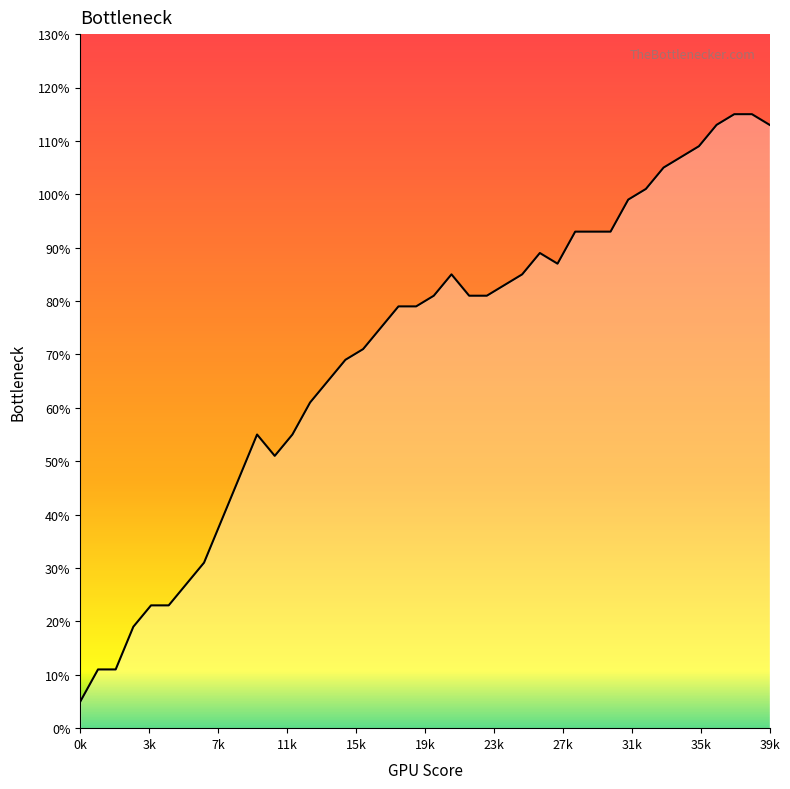

What is the maximum value shown in the chart?

115